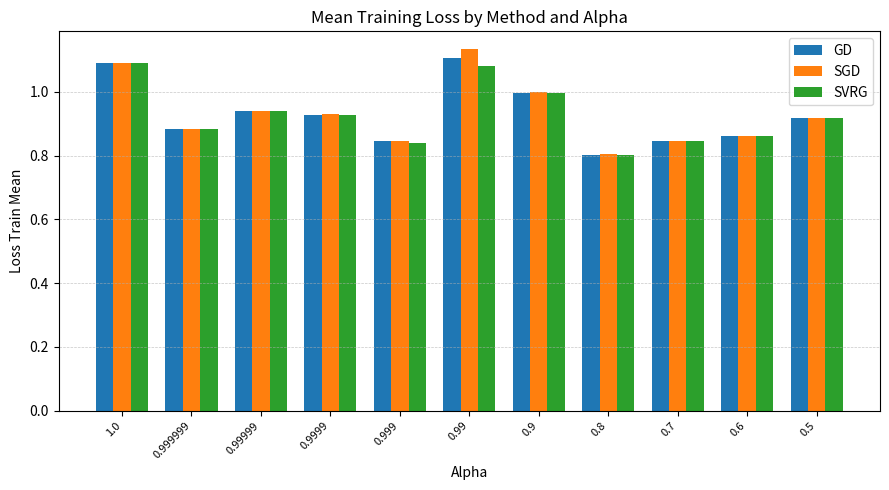

What is the difference between the maximum and second lowest values in the SVRG series?

0.3